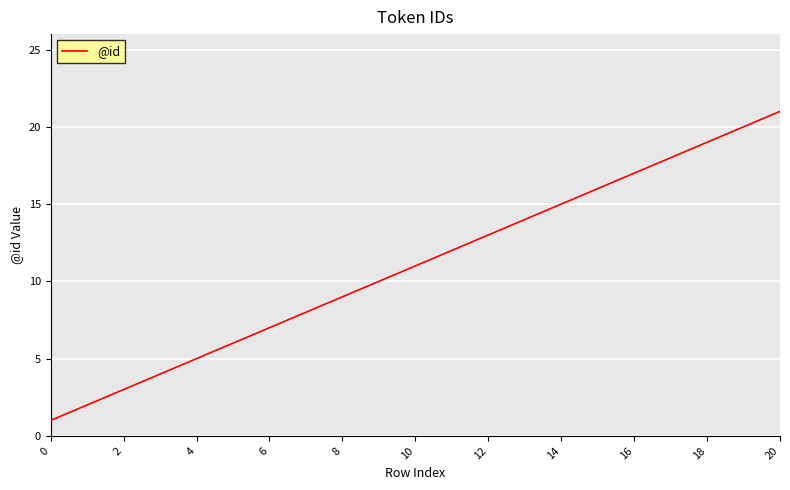

What is the greatest value displayed?

21